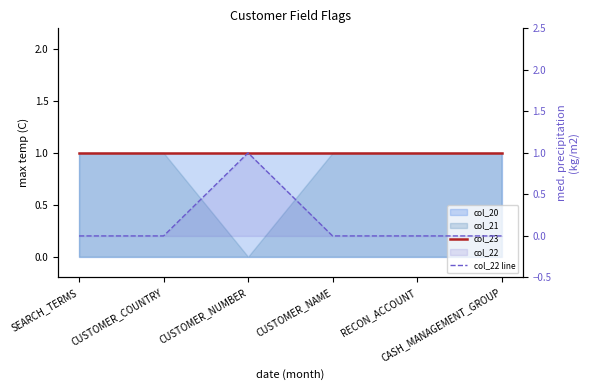

Does the chart display data point markers on the line(s)?

No